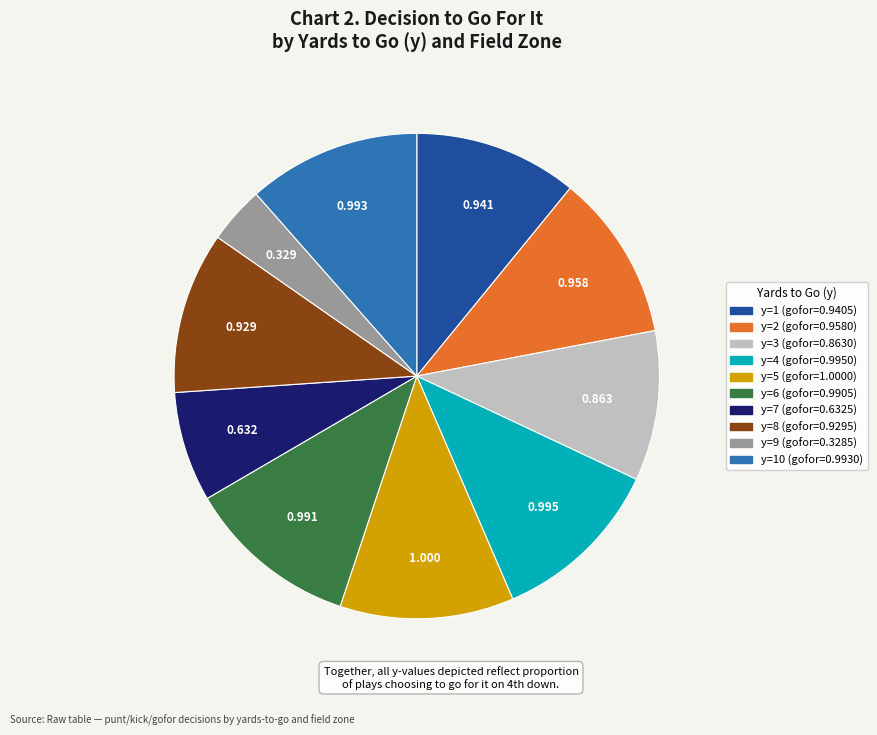

Is there a majority slice in this chart?

No